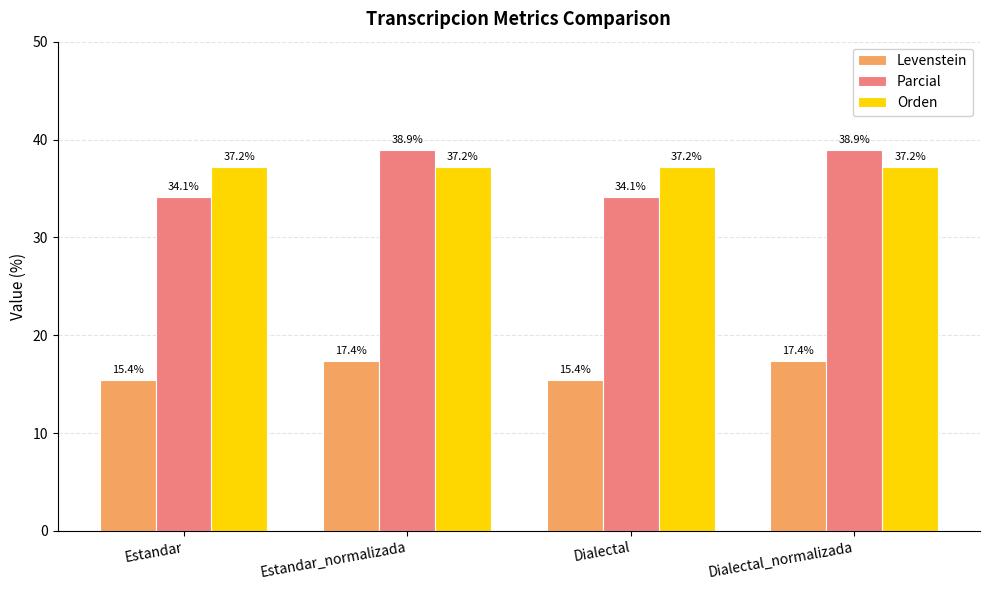

What are all the series names shown in the legend?

Levenstein, Parcial, Orden